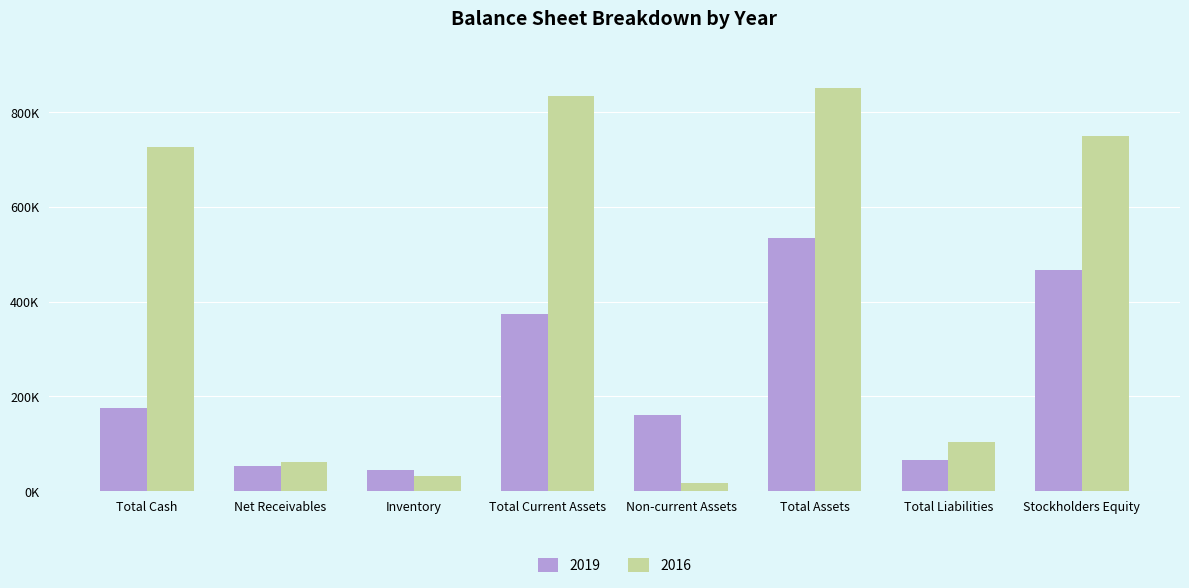

What is the label of the 8th bar from the left?

Stockholders Equity